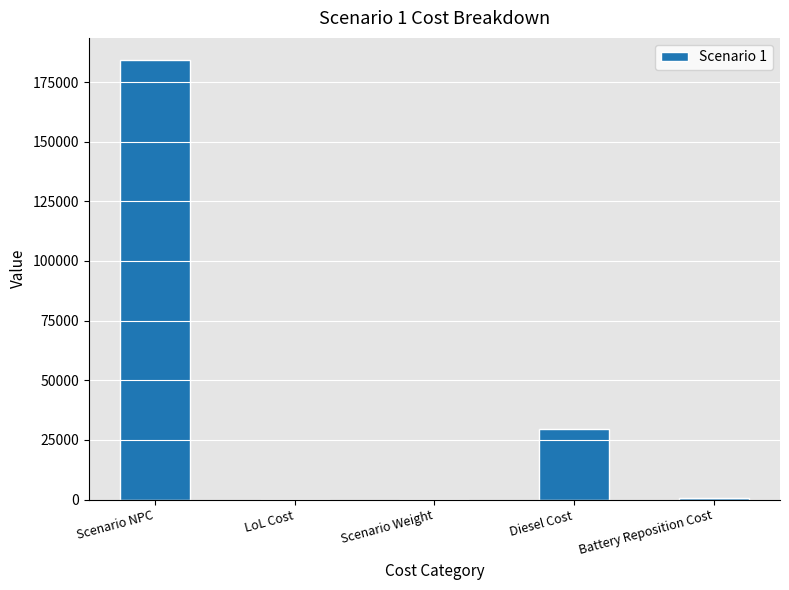

True or false: the data shows 184282.9 at Scenario NPC.

True